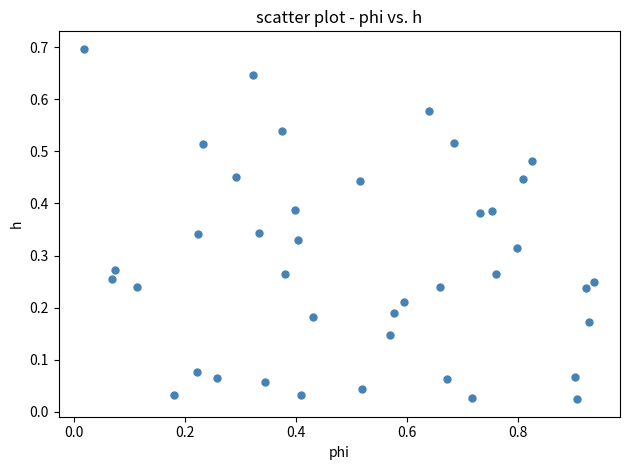

What is the range of Y values (max minus min)?

0.7